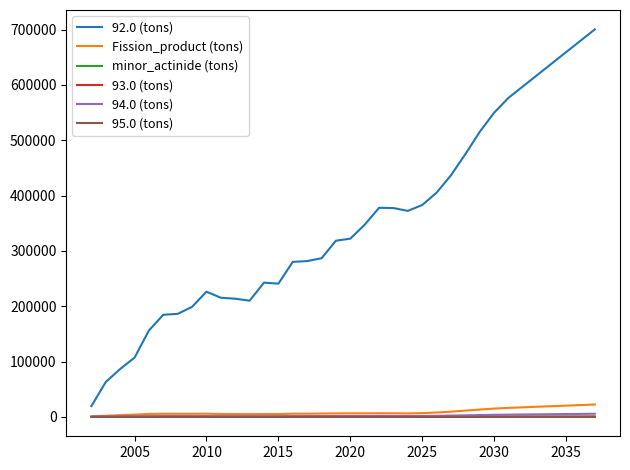

Which series has the largest total across all categories?

92.0 (tons)